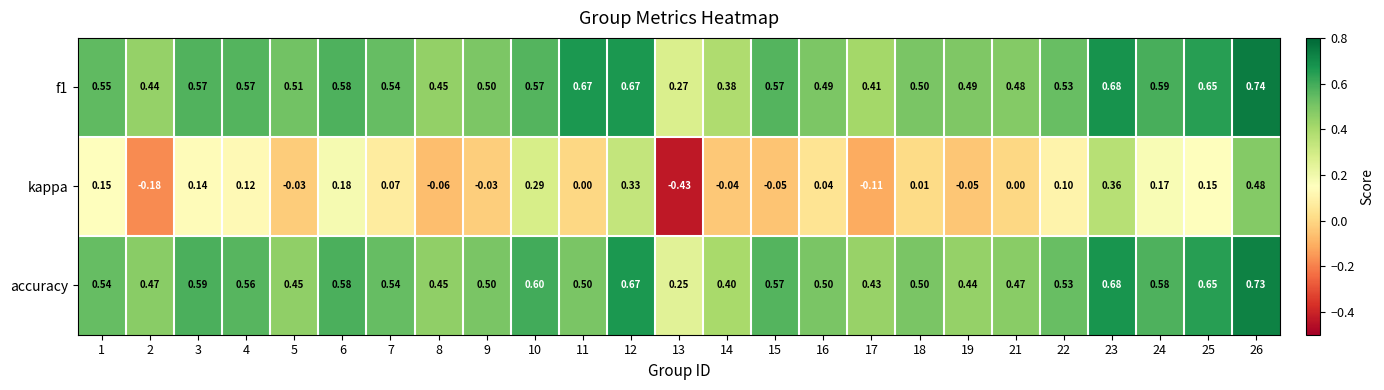

Is the value of accuracy at 3 greater than the value of kappa at 8?

Yes